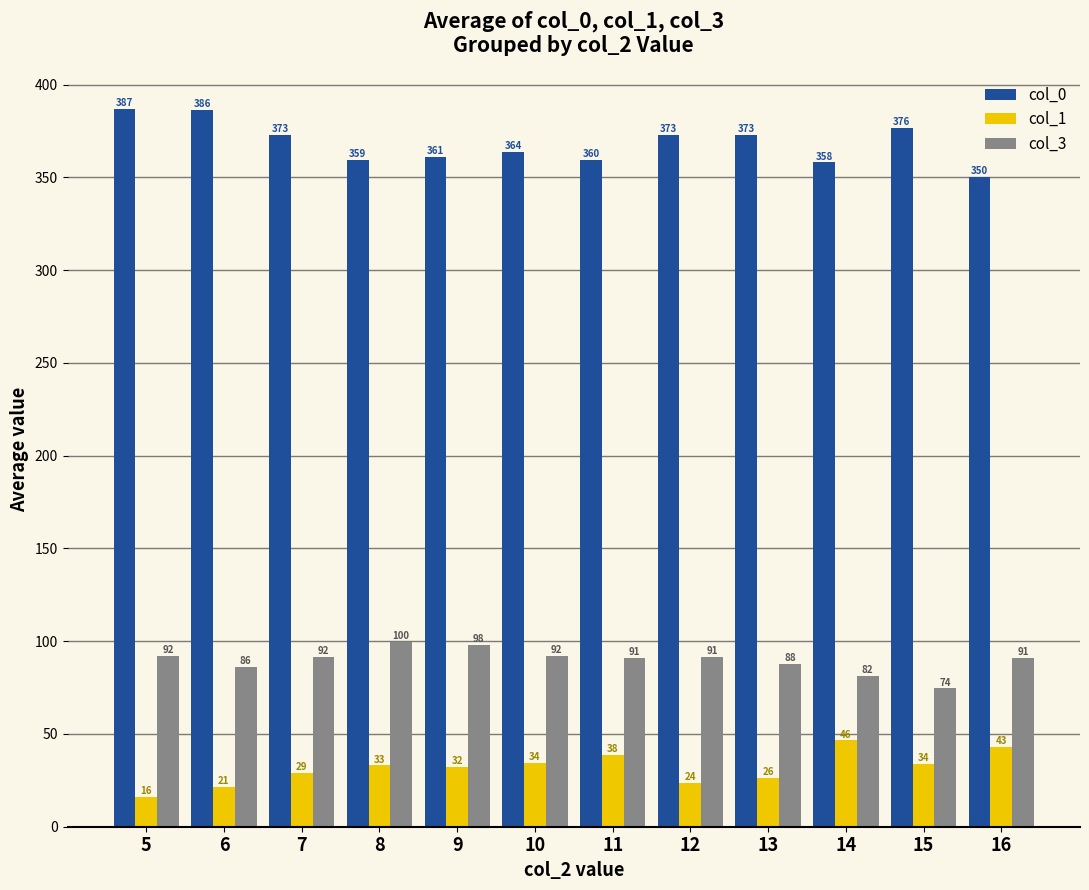

What are all the series names shown in the legend?

col_0, col_1, col_3